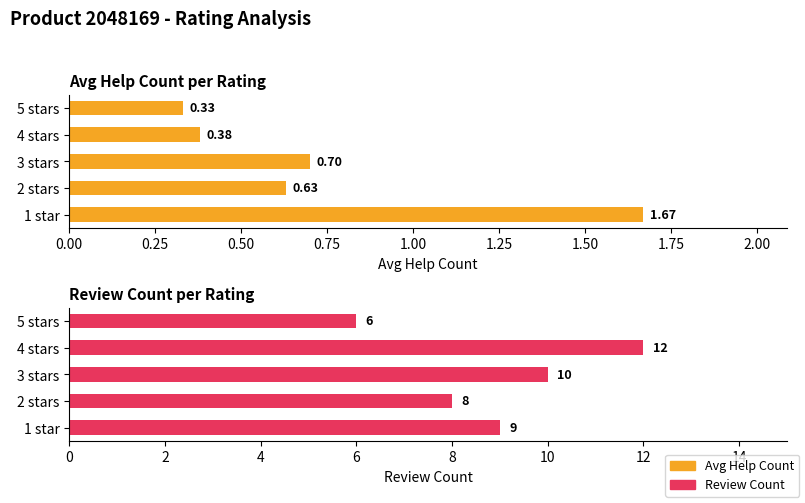

Which series has the largest range (max minus min)?

Review Count